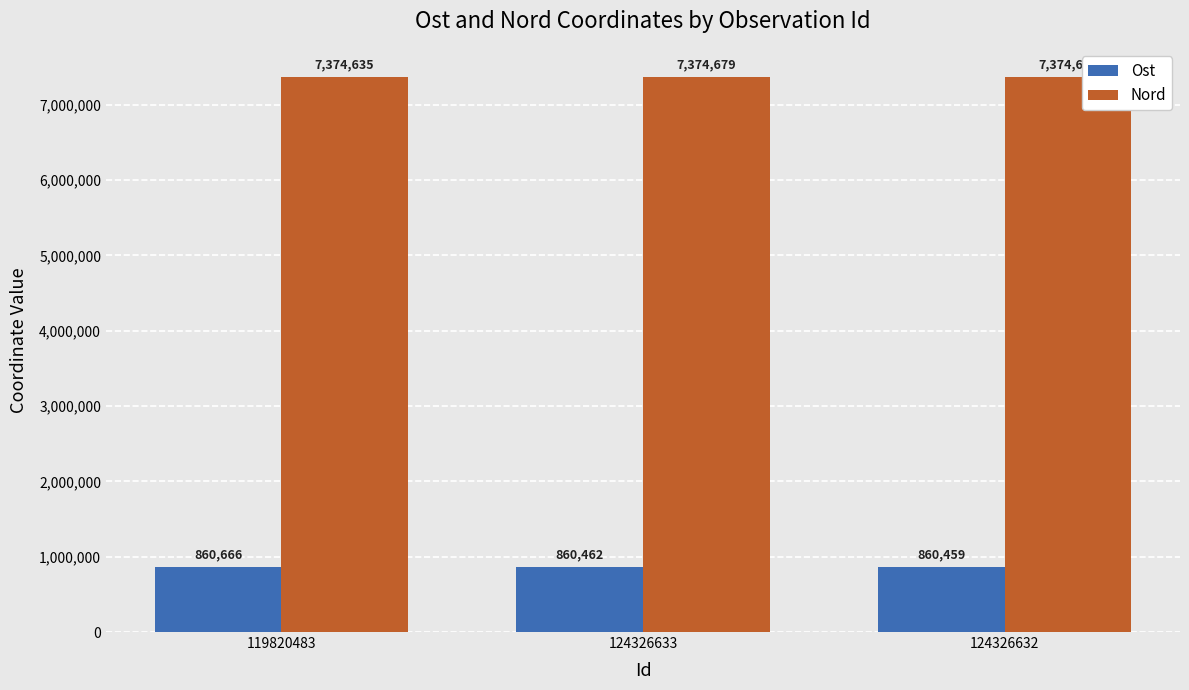

At which category is the sum across all series the highest?

119820483